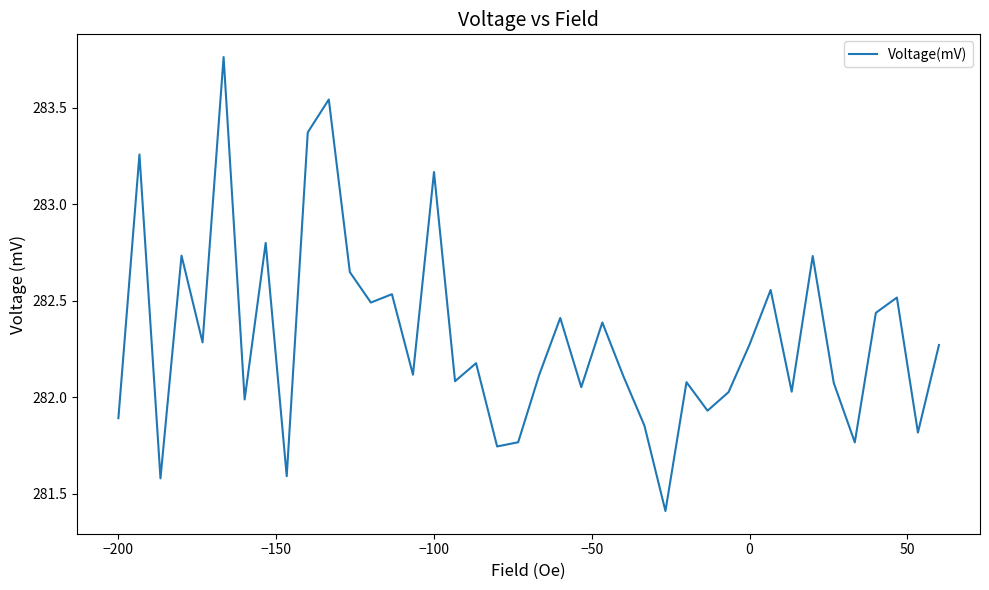

What is the smallest value displayed?

281.4